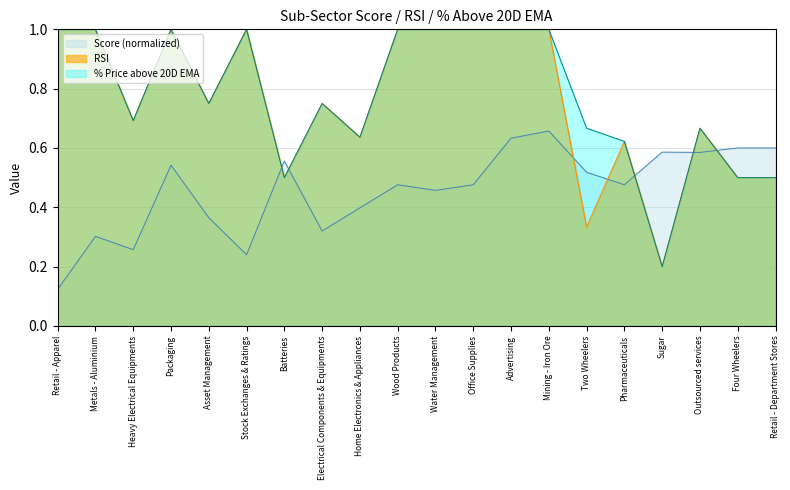

True or false: % Price above 20D EMA and RSI cross at least once.

False